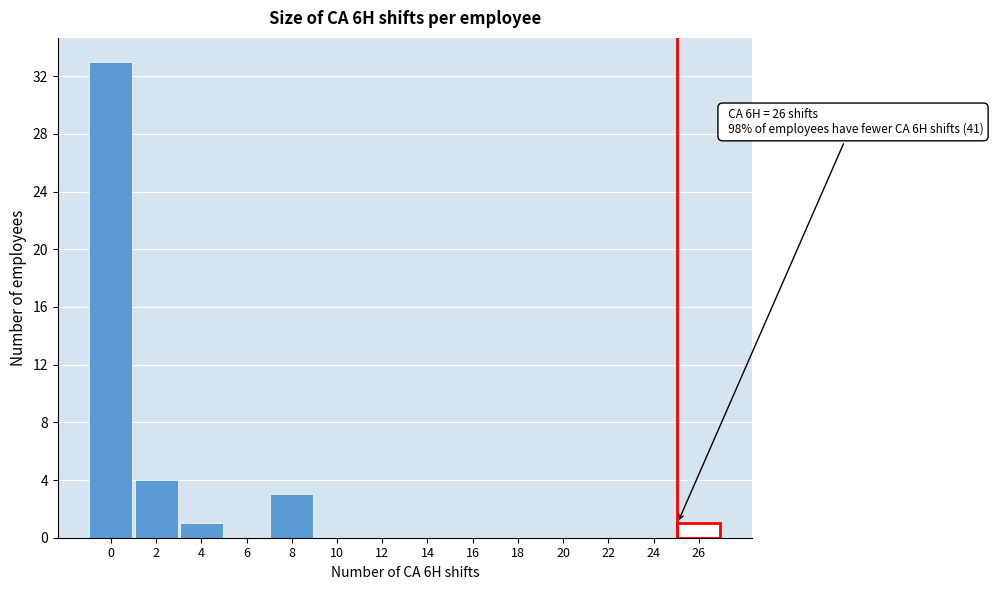

Reading right to left, extract all data points from this chart.

26=1	24=0	22=0	20=0	18=0	16=0	14=0	12=0	10=0	8=3	6=0	4=1	2=4	0=33